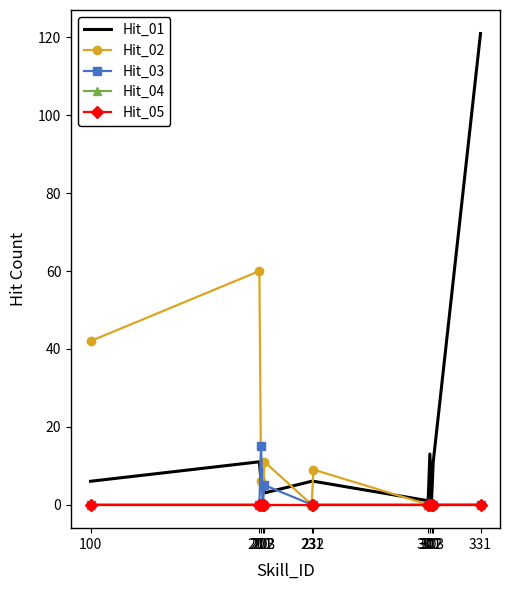

Reading left to right, what are all the values shown in this chart?

Hit_01: 6	11	6	9	3	6	6	1	13	1	11	121
Hit_02: 42	60	6	0	11	0	9	0	0	0	0	0
Hit_03: 0	0	15	0	5	0	0	0	0	0	0	0
Hit_04: 0	0	0	0	0	0	0	0	0	0	0	0
Hit_05: 0	0	0	0	0	0	0	0	0	0	0	0